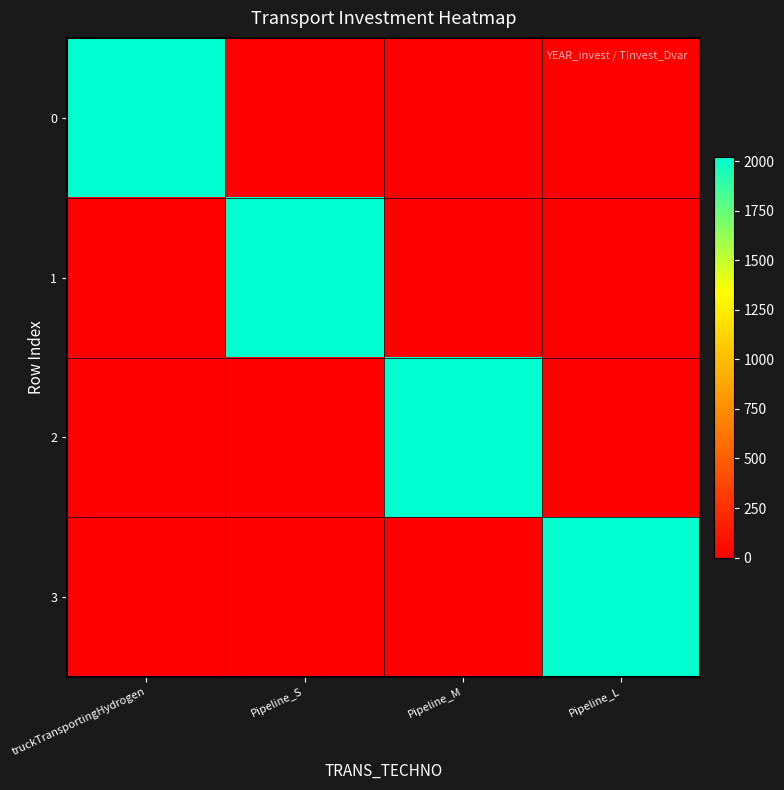

Reading right to left, extract all data points from this chart.

0: Pipeline_L=0	Pipeline_M=0	Pipeline_S=0	truckTransportingHydrogen=2020
1: Pipeline_L=0	Pipeline_M=0	Pipeline_S=2020	truckTransportingHydrogen=0
2: Pipeline_L=0	Pipeline_M=2020	Pipeline_S=0	truckTransportingHydrogen=0
3: Pipeline_L=2020	Pipeline_M=0	Pipeline_S=0	truckTransportingHydrogen=0